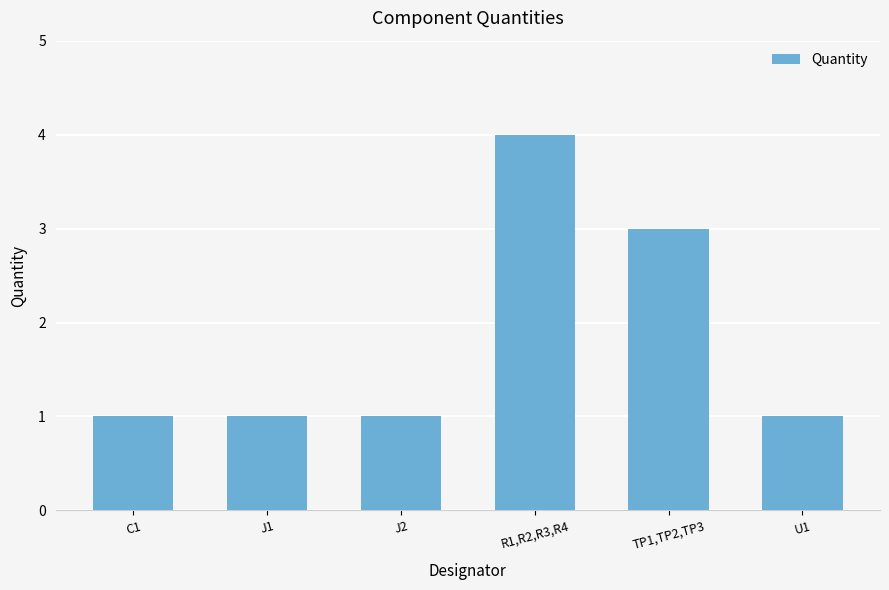

What is the label of the 5th bar from the right?

J1